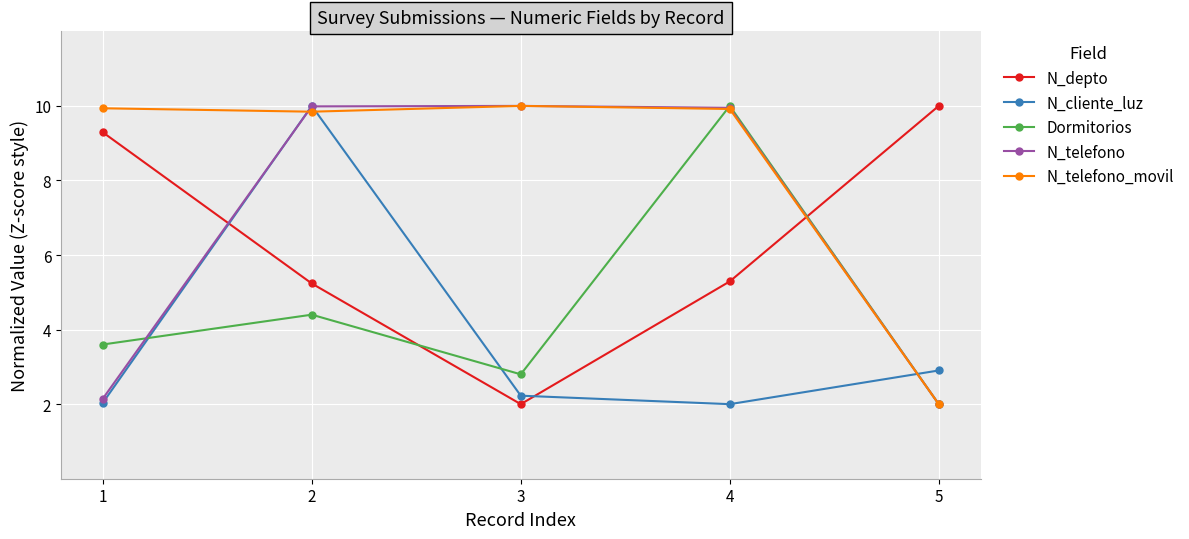

What is the maximum value shown in the chart?

10.0